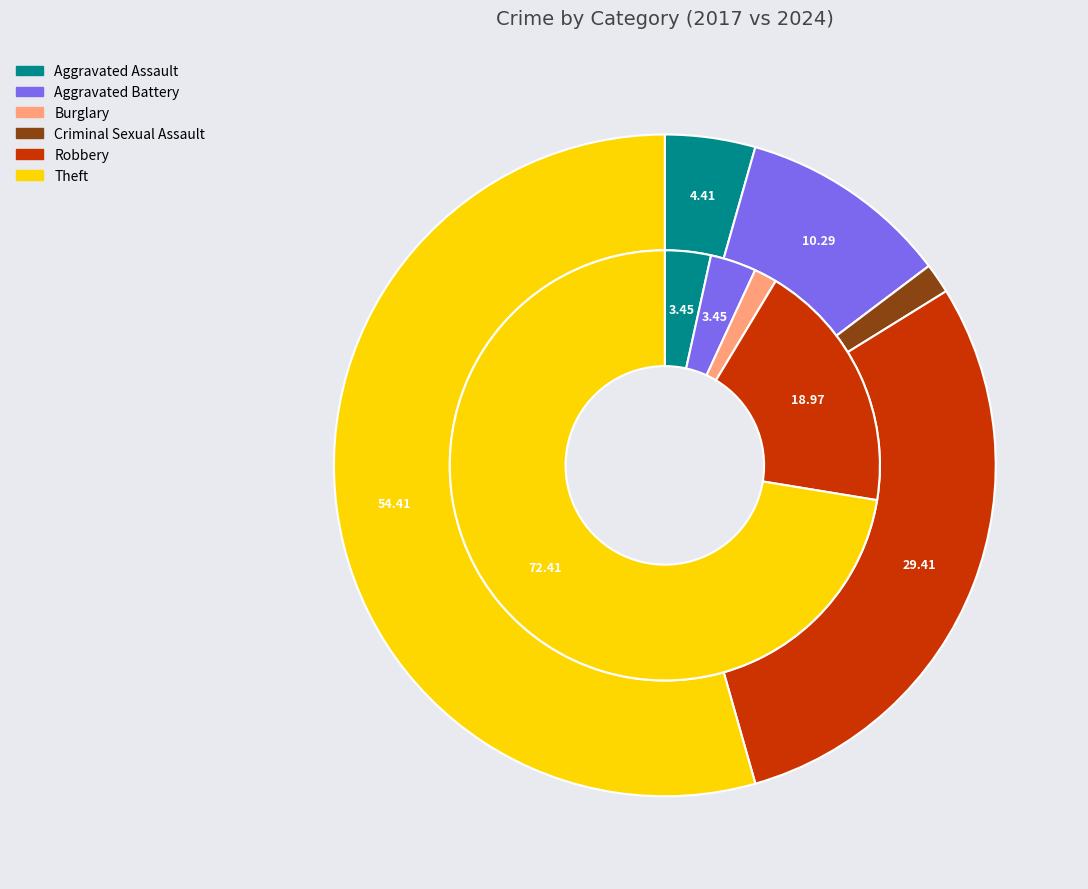

At 4, list the series in order from largest to smallest.

values_2024, values_2017